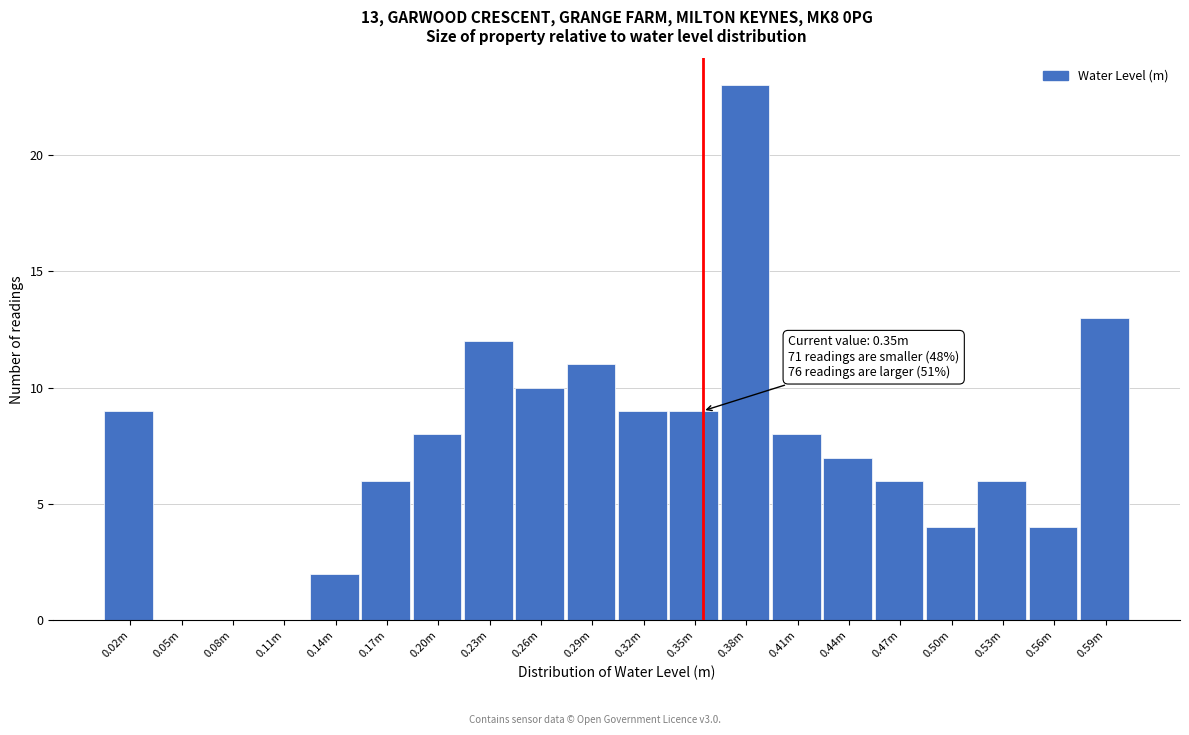

Reading left to right, list all the values displayed in this chart.

0.02m=9	0.05m=0	0.08m=0	0.11m=0	0.14m=2	0.17m=6	0.20m=8	0.23m=12	0.26m=10	0.29m=11	0.32m=9	0.35m=9	0.38m=23	0.41m=8	0.44m=7	0.47m=6	0.50m=4	0.53m=6	0.56m=4	0.59m=13